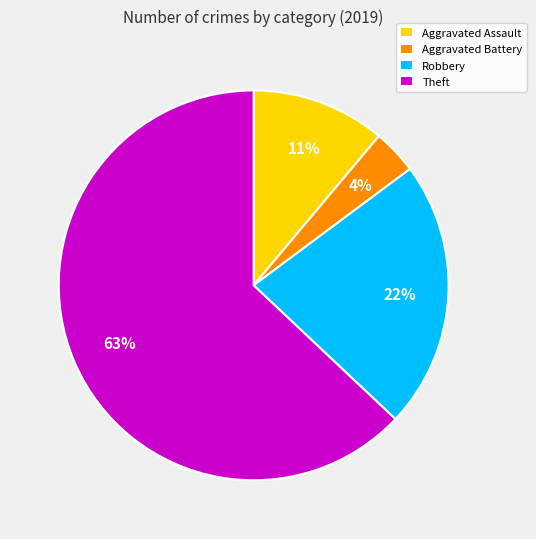

Which slice is the smallest?

Aggravated Battery